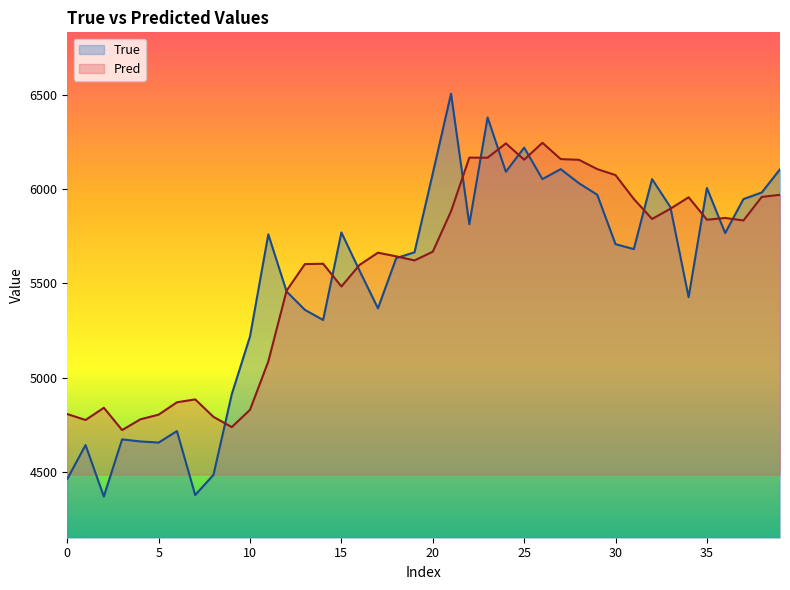

Is the value of True at 17 greater than the value of Pred at 29?

No